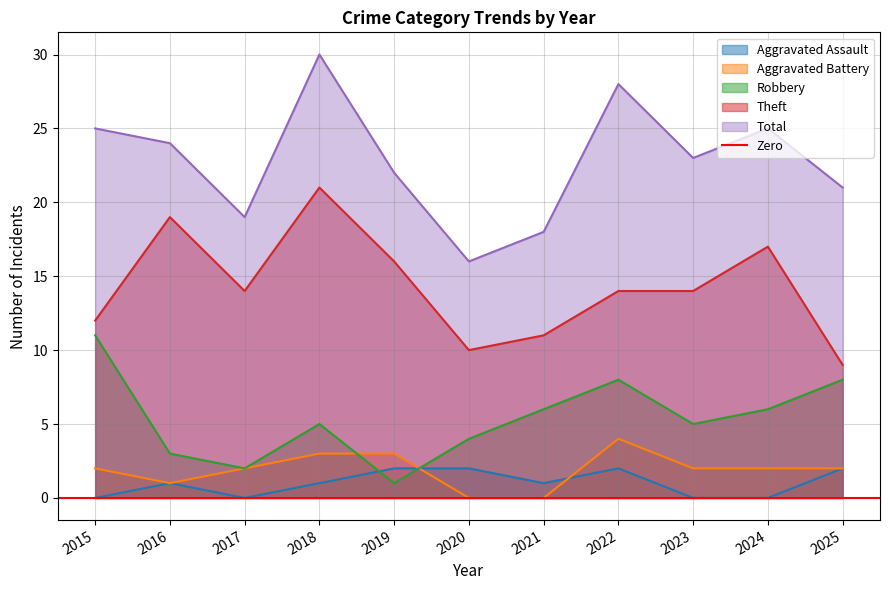

How many interior local peaks does the Aggravated Assault series have?

2